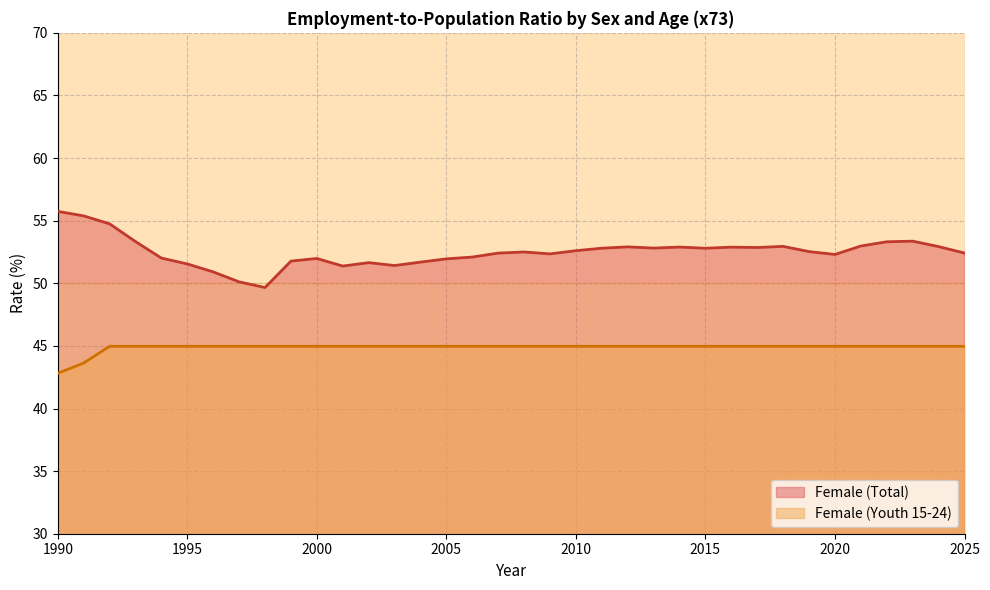

The value of Female (Total) at 2015 is 52.8. True or false?

True